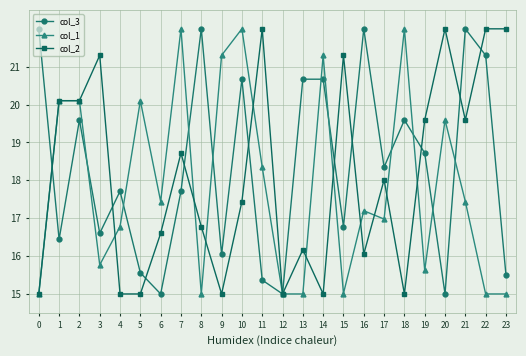

True or false: col_3 has more than 0 interior local peaks.

True